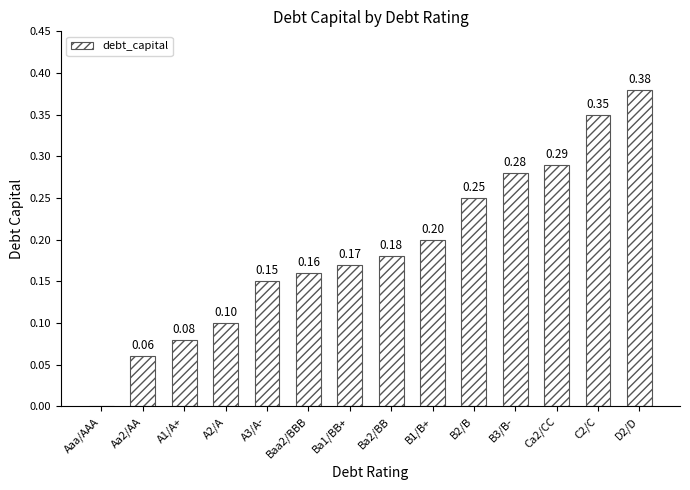

What is the sum of the values at B1/B+ and Ca2/CC?

0.5